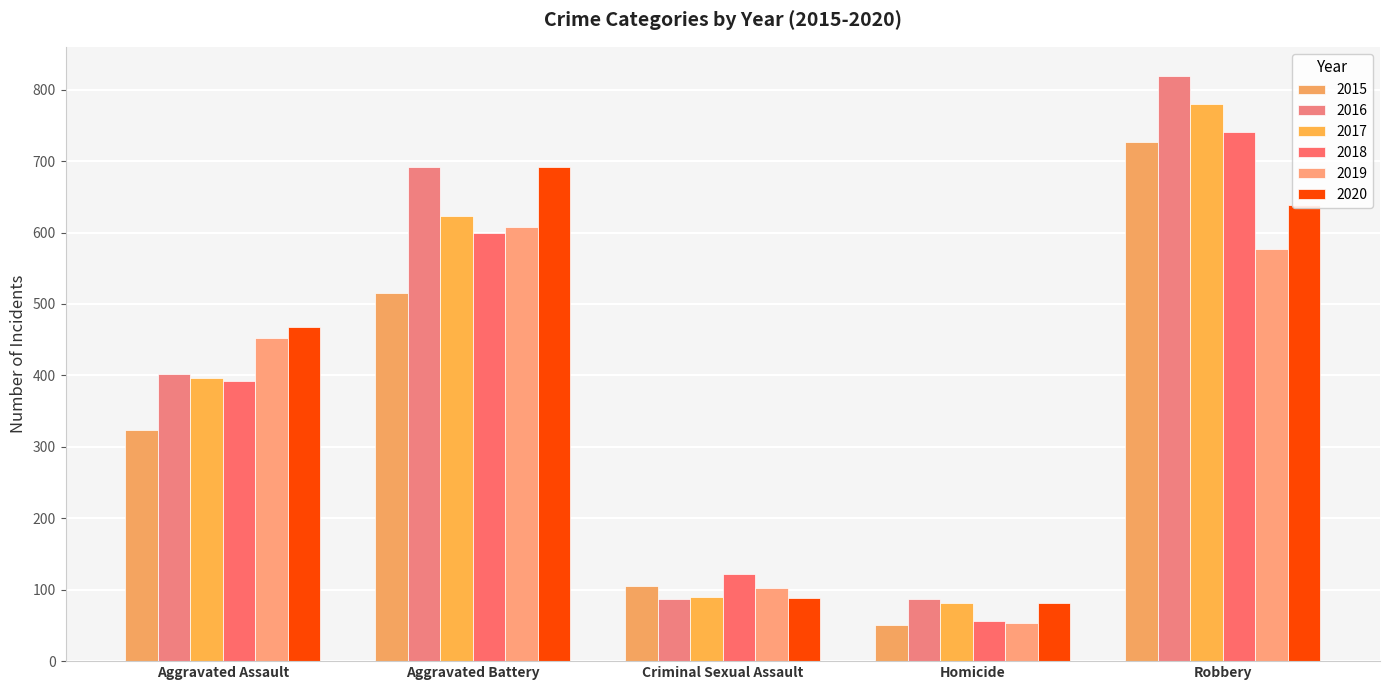

Reading left to right, what are all the values shown in this chart?

2015: 323	515	105	50	726
2016: 402	691	87	87	819
2017: 396	623	90	82	780
2018: 392	600	122	56	741
2019: 452	608	102	53	577
2020: 468	691	89	81	639